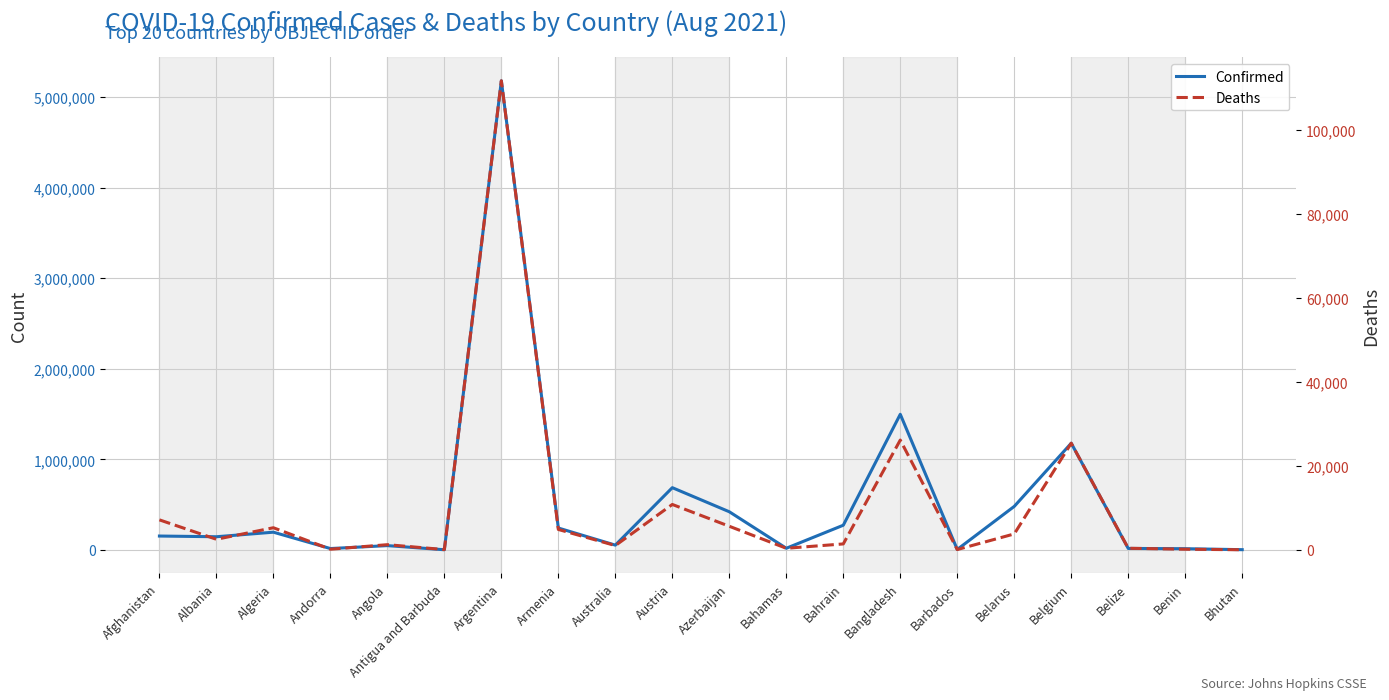

Is the value of Confirmed at Austria greater than the value of Deaths at Bhutan?

Yes